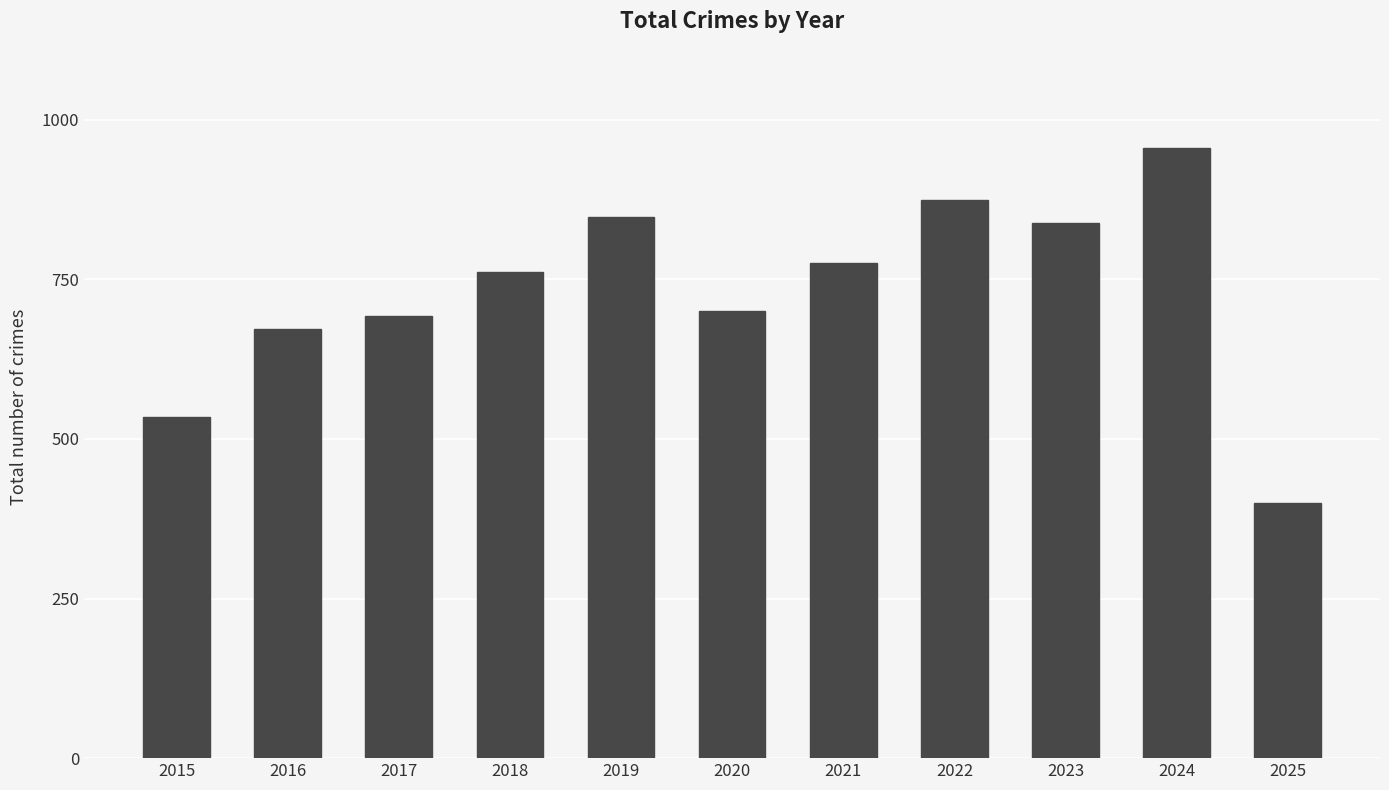

What is the approximate value at 2024, to the nearest 10?

960